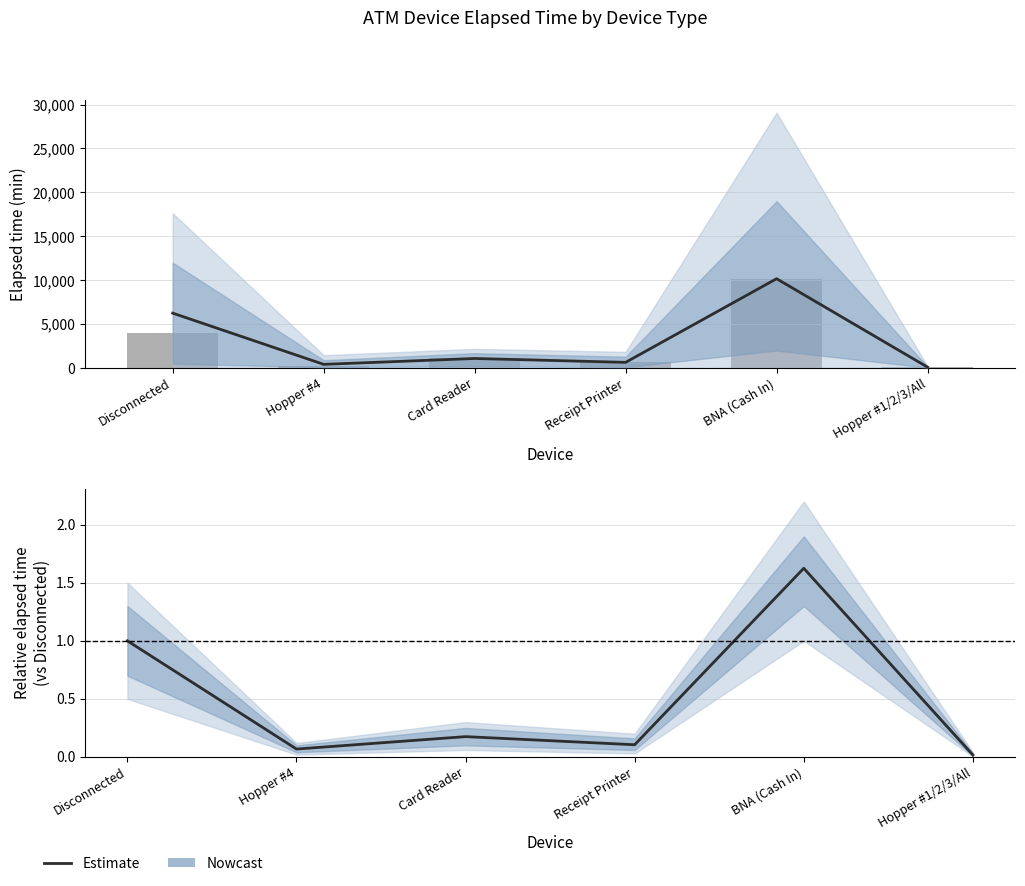

Reading right to left, extract all data points from this chart.

0.0	1.6	0.1	0.2	0.1	1.0